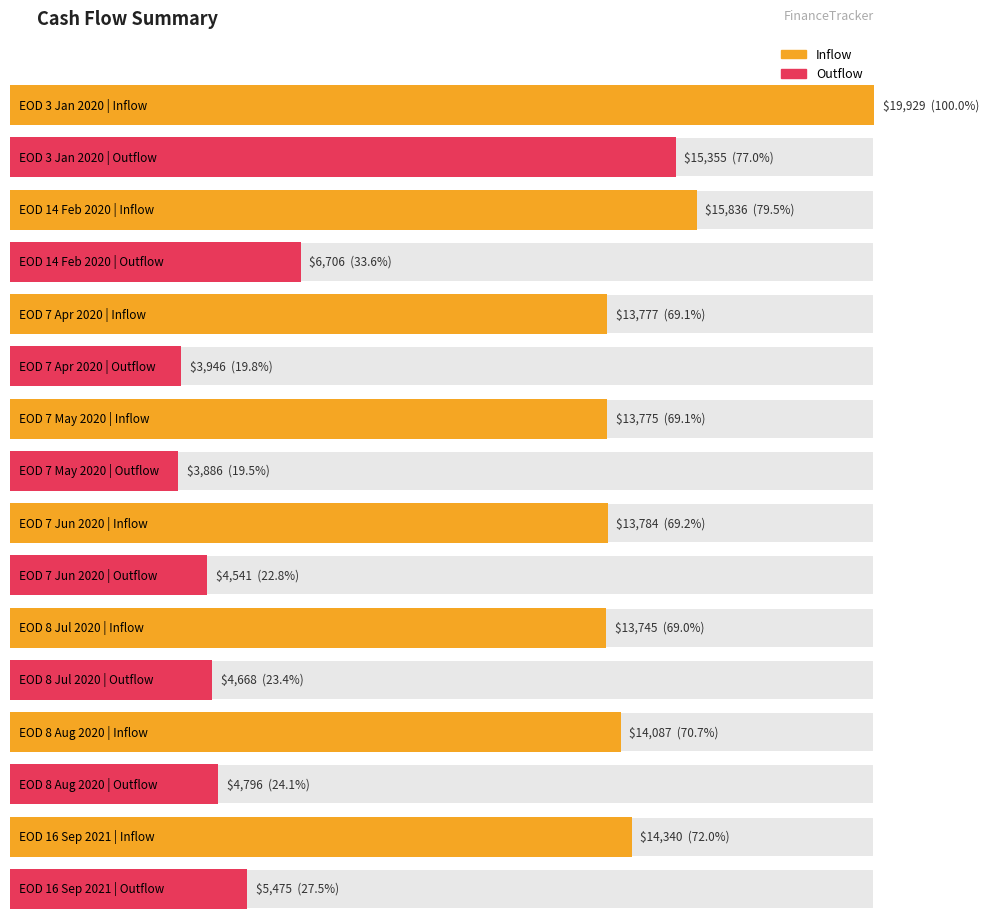

Reading left to right, list all the values displayed in this chart.

inflow: EOD 3 Jan 2020=19929.1	EOD 14 Feb 2020=15836.5	EOD 7 Apr 2020=13776.8	EOD 7 May 2020=13774.5	EOD 7 Jun 2020=13783.9	EOD 8 Jul 2020=13745.4	EOD 8 Aug 2020=14087.2	EOD 16 Sep 2021=14340.2
outflow: EOD 3 Jan 2020=15355.1	EOD 14 Feb 2020=6705.9	EOD 7 Apr 2020=3946.3	EOD 7 May 2020=3886.4	EOD 7 Jun 2020=4541.2	EOD 8 Jul 2020=4667.7	EOD 8 Aug 2020=4796.3	EOD 16 Sep 2021=5474.5